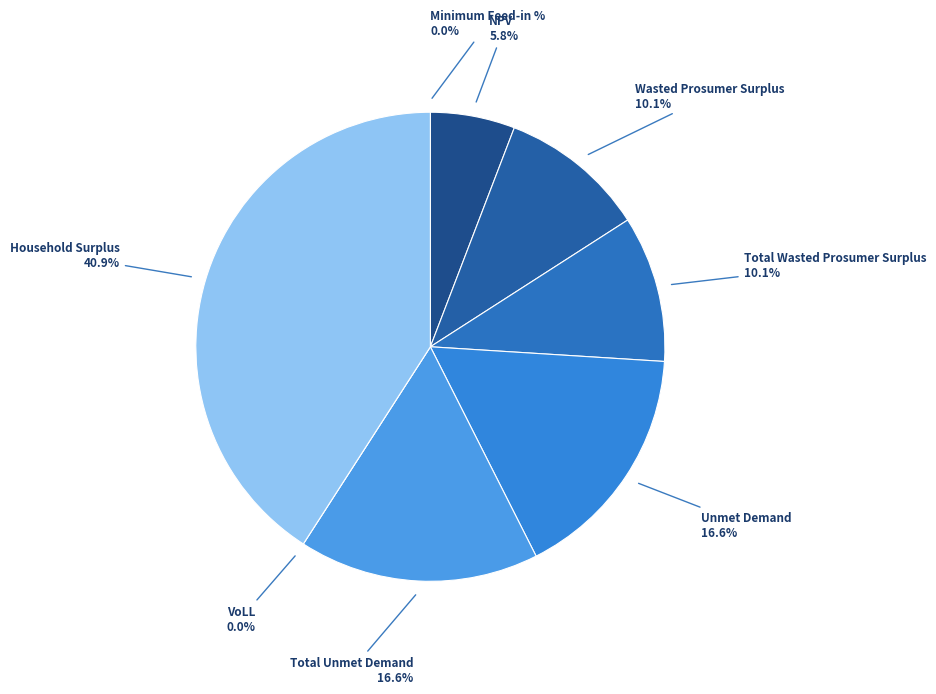

Rank the categories by value from highest to lowest.

Household Surplus, Unmet Demand, Total Unmet Demand, Wasted Prosumer Surplus, Total Wasted Prosumer Surplus, NPV, VoLL, Minimum Feed-in %